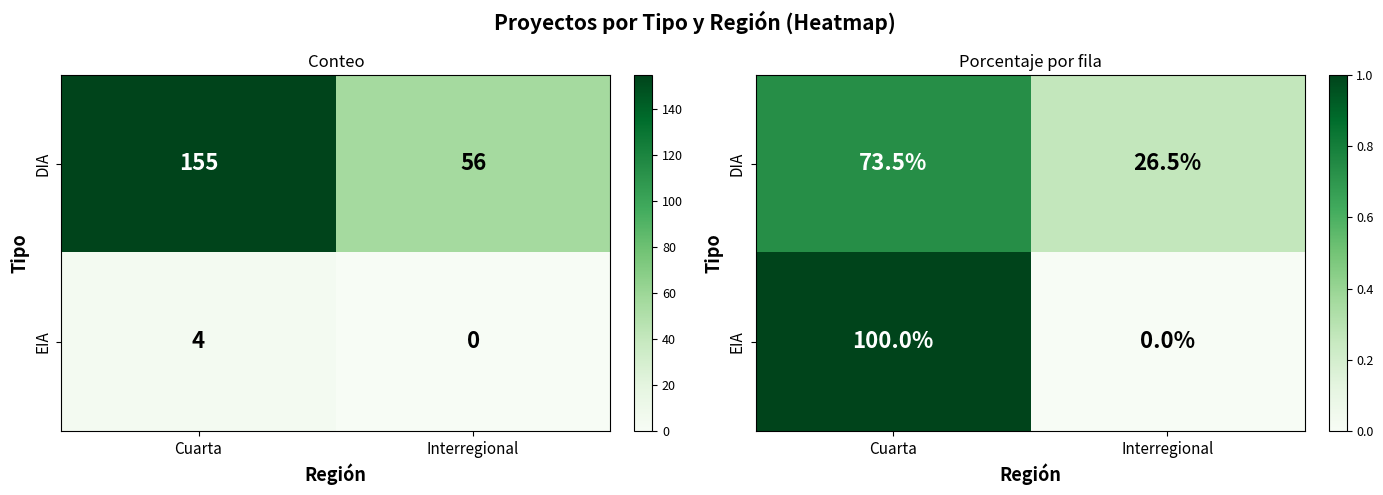

The value of EIA at Interregional is 0.7. True or false?

False